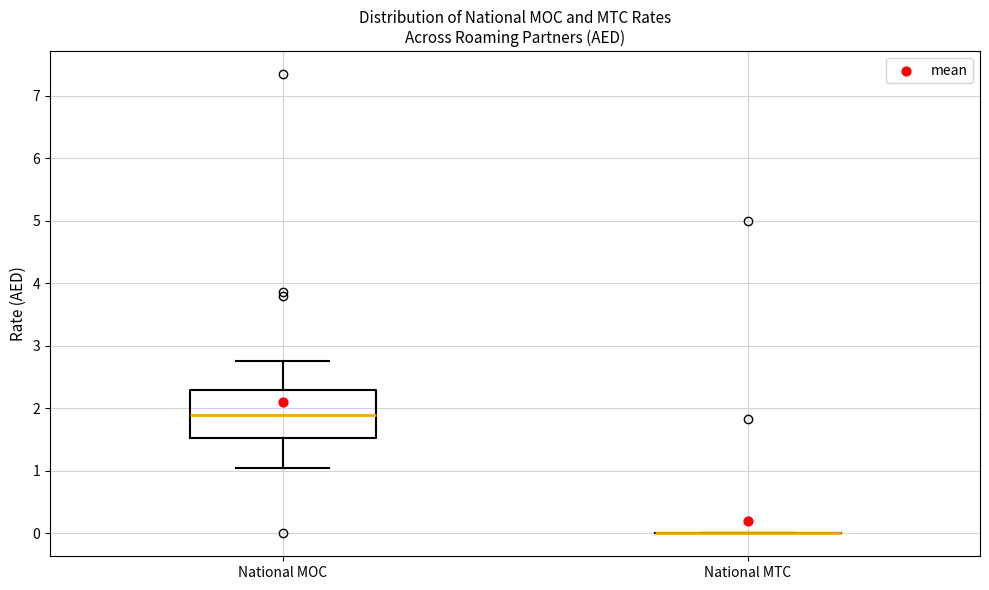

Reading left to right, transcribe this box plot: for each box, give where its median line is, the range the box spans, and where its two whiskers end, as read against the y-axis. The values are not printed on the chart, so give them approximately, as read against the axis.

National MOC: median 1.9, box 1.5 to 2.3, whiskers 1.0 to 2.8
National MTC: box collapsed to a line at 0.0, whiskers 0.0 to 0.0